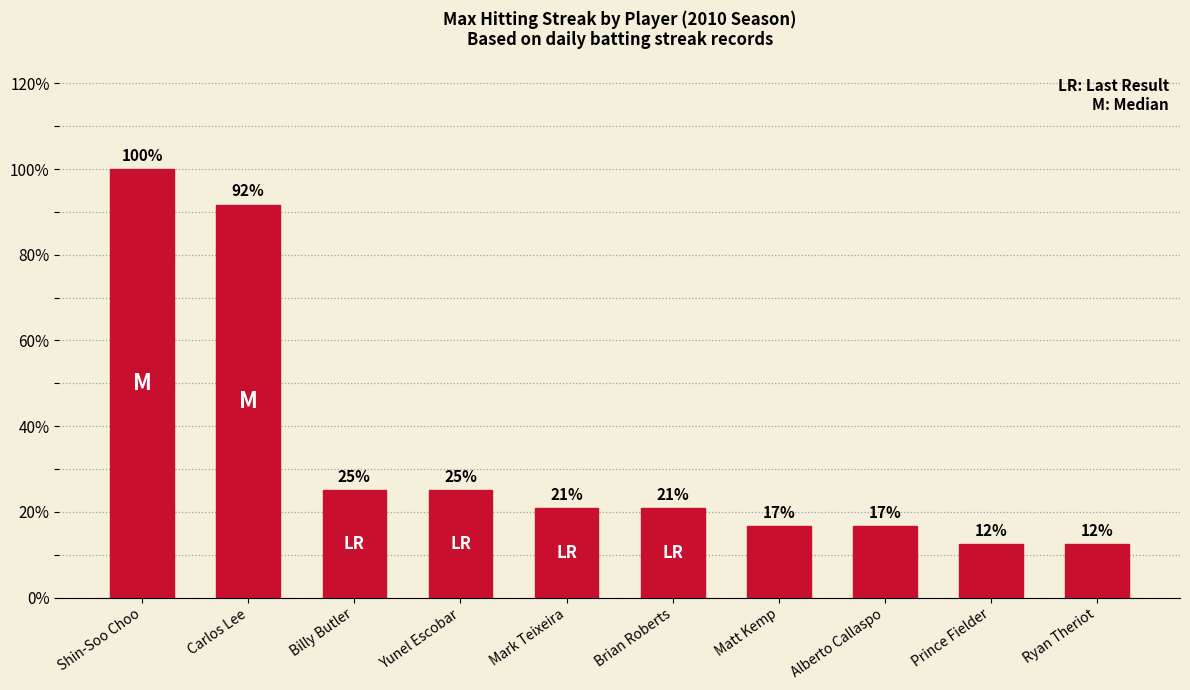

Which category has the lowest value across all series?

Prince Fielder